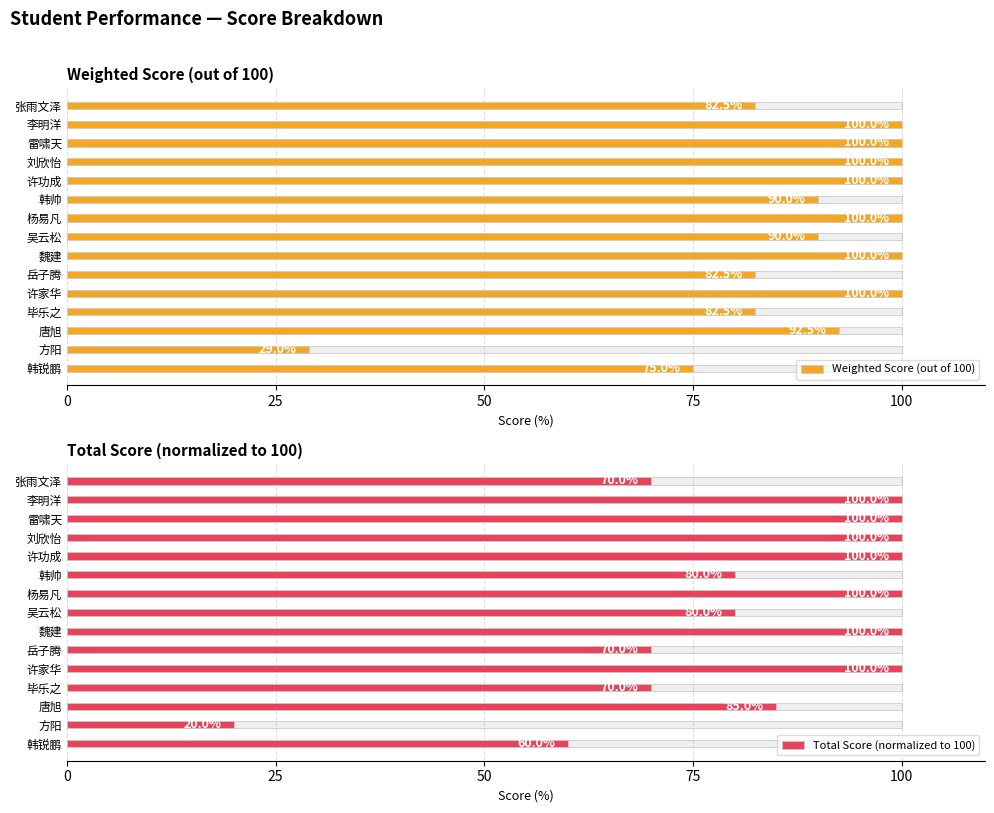

Reading left to right, list all the values displayed in this chart.

Weighted Score (out of 100): 82.5	100.0	100.0	100.0	100.0	90.0	100.0	90.0	100.0	82.5	100.0	82.5	92.5	29.0	75.0
Total Score (normalized to 100): 70.0	100.0	100.0	100.0	100.0	80.0	100.0	80.0	100.0	70.0	100.0	70.0	85.0	20.0	60.0